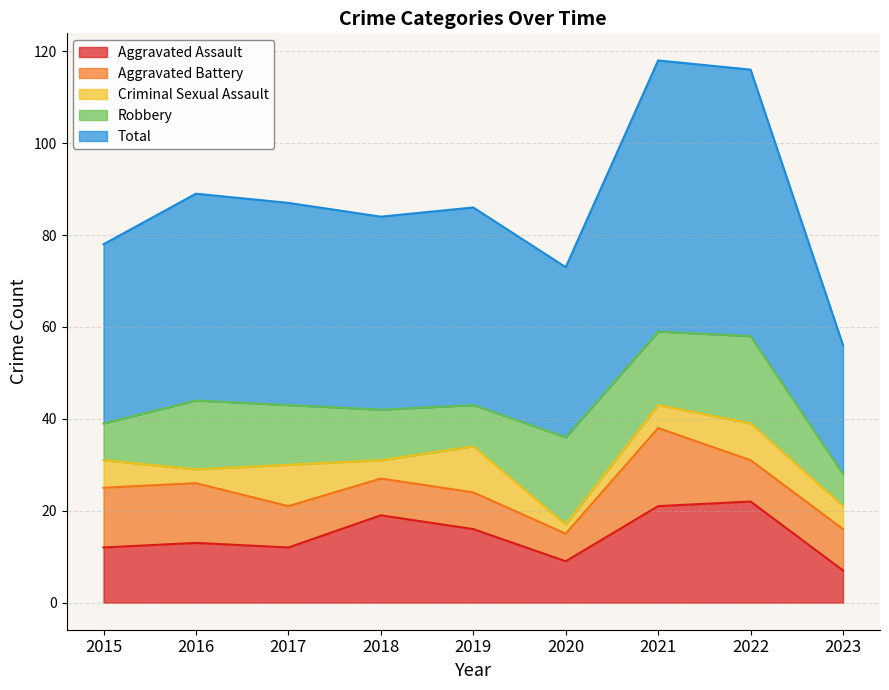

In Aggravated Assault, how many points are higher than both neighbors (excluding endpoints)?

3